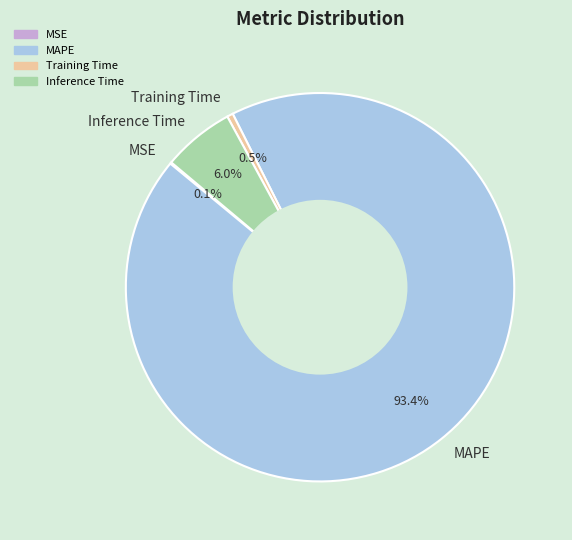

The Inference Time slice represents 1% of the pie. True or false?

False